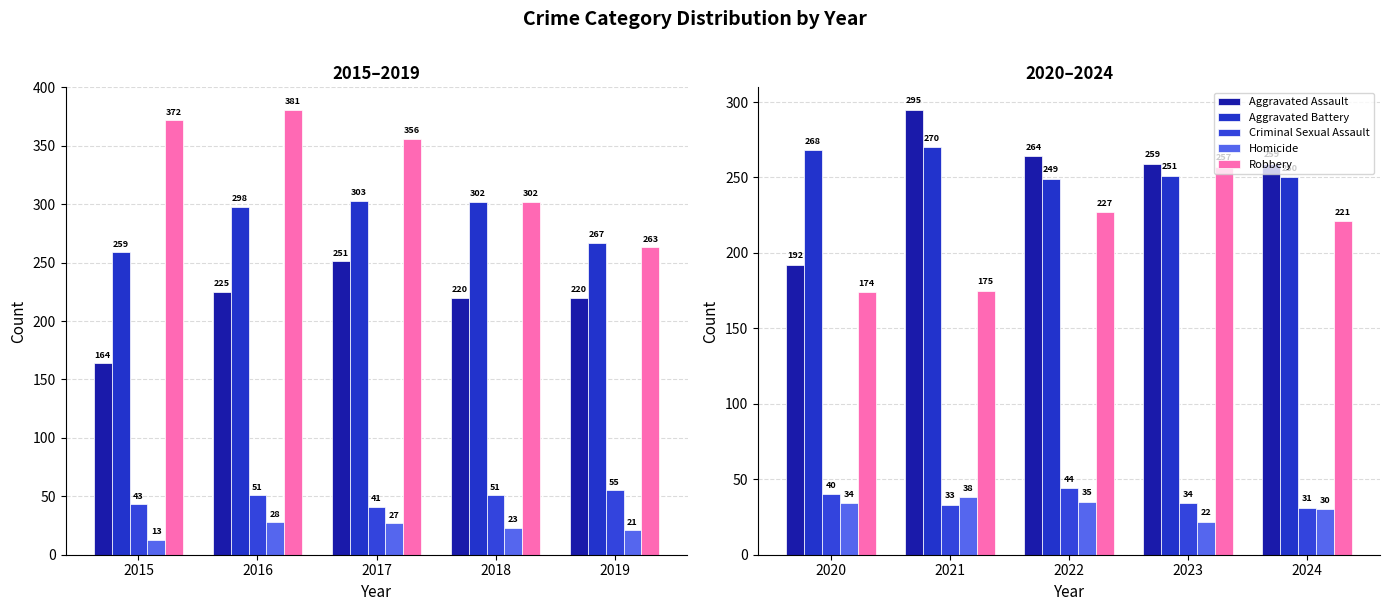

What is the value of the Homicide bar at the 2nd from the left?

38